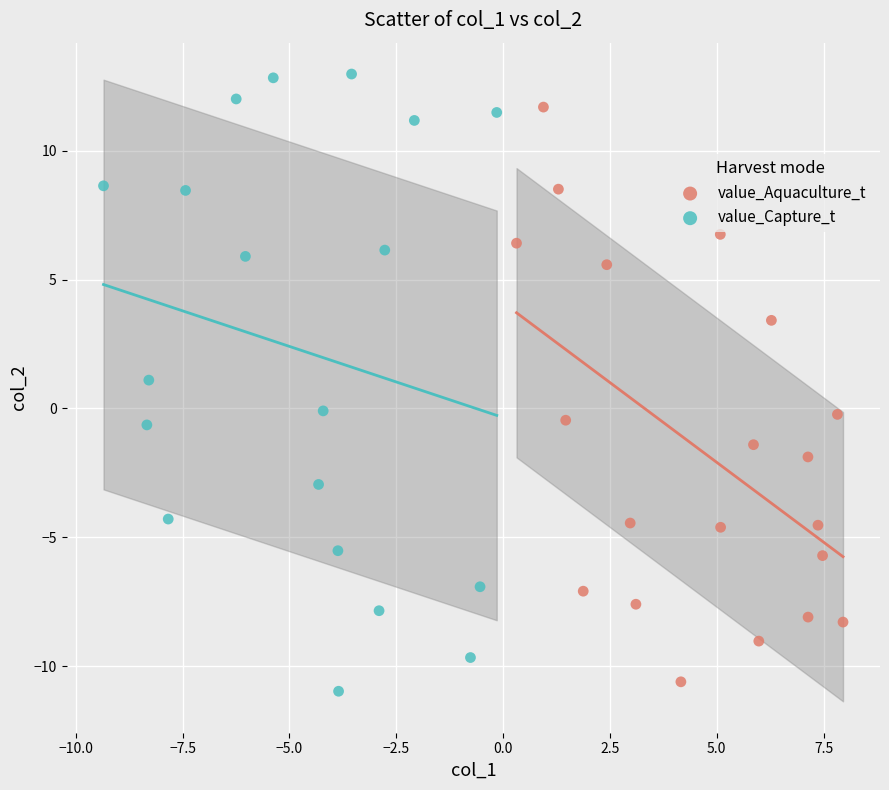

Which series has the widest spread of Y values?

value_Capture_t